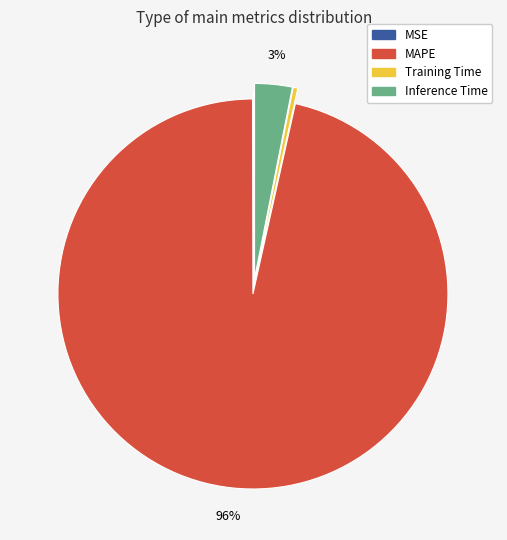

To the nearest percent, what is the average slice percentage?

25%